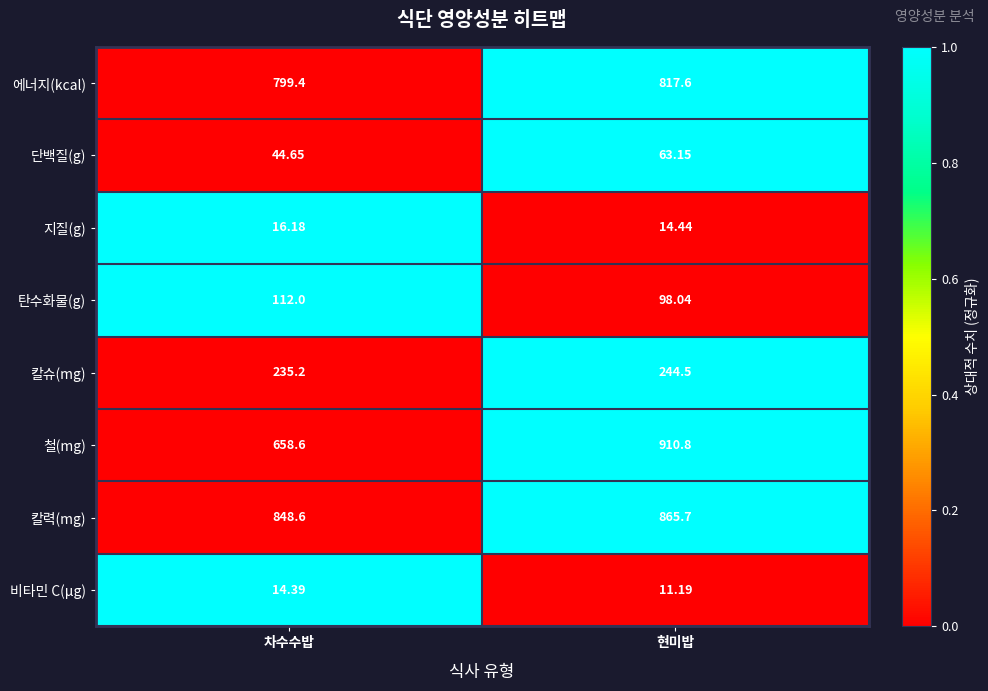

Which label corresponds to the smallest value in the chart?

현미밥